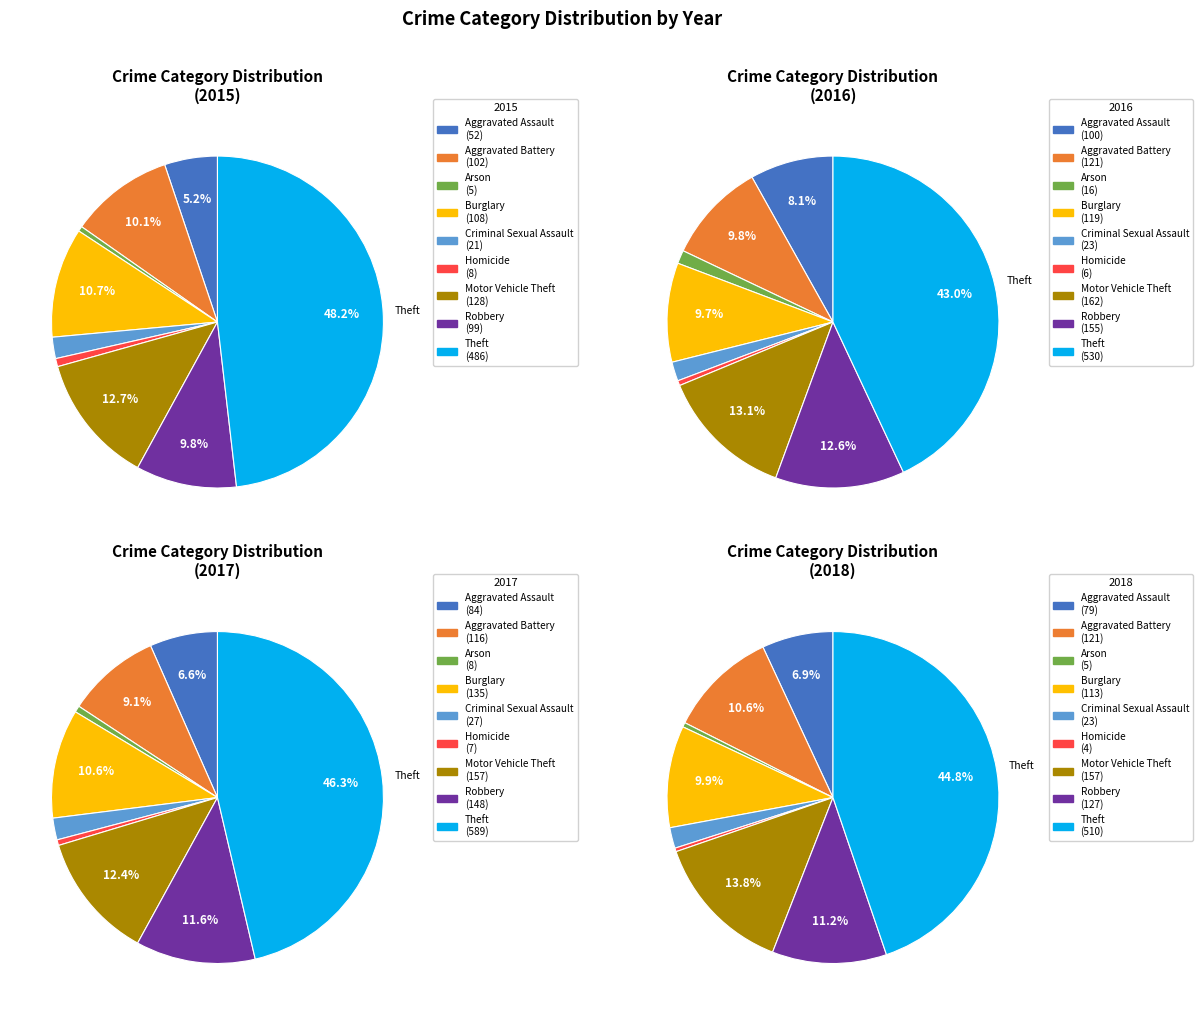

True or false: Theft accounts for 52% of the total.

False